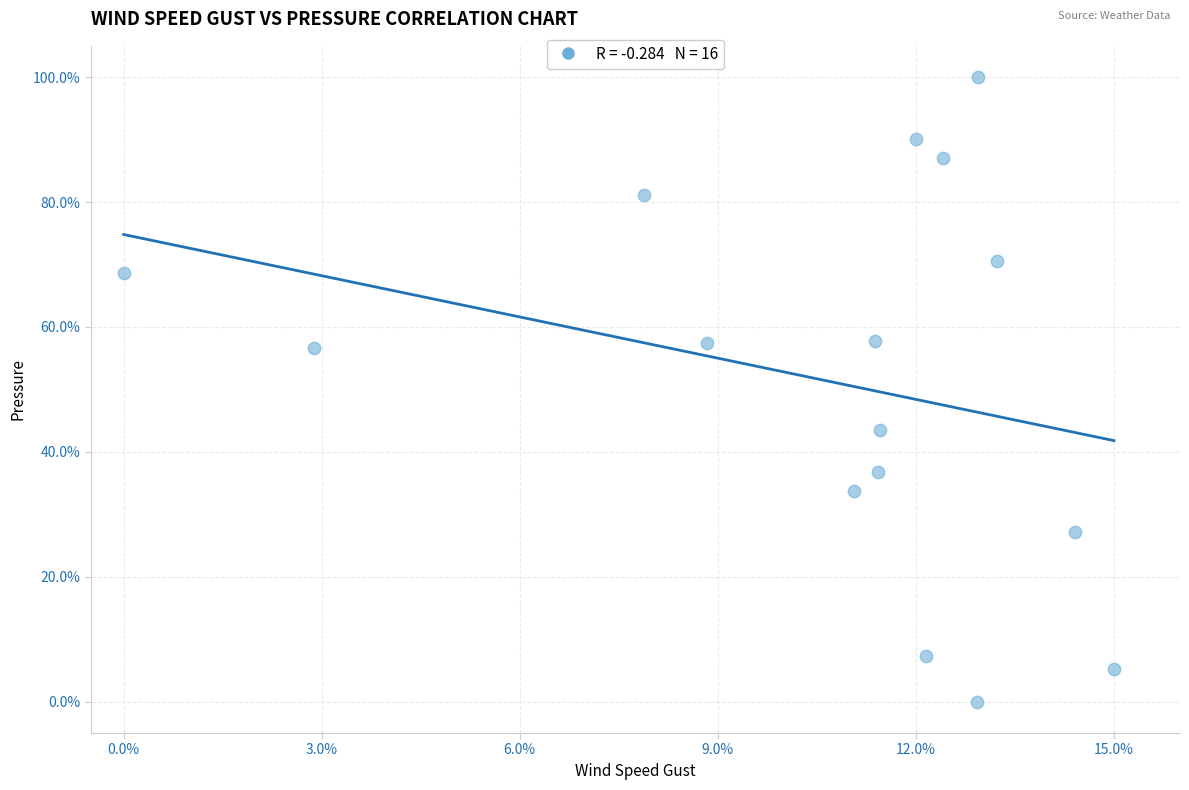

What is the range of X values (max minus min)?

15.0